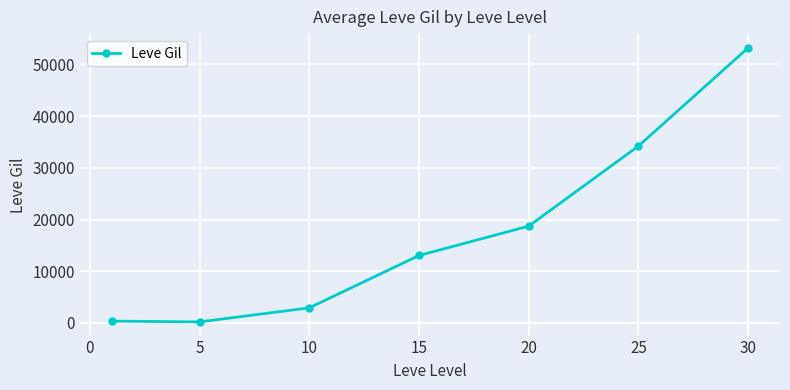

What is the greatest value displayed?

53202.5